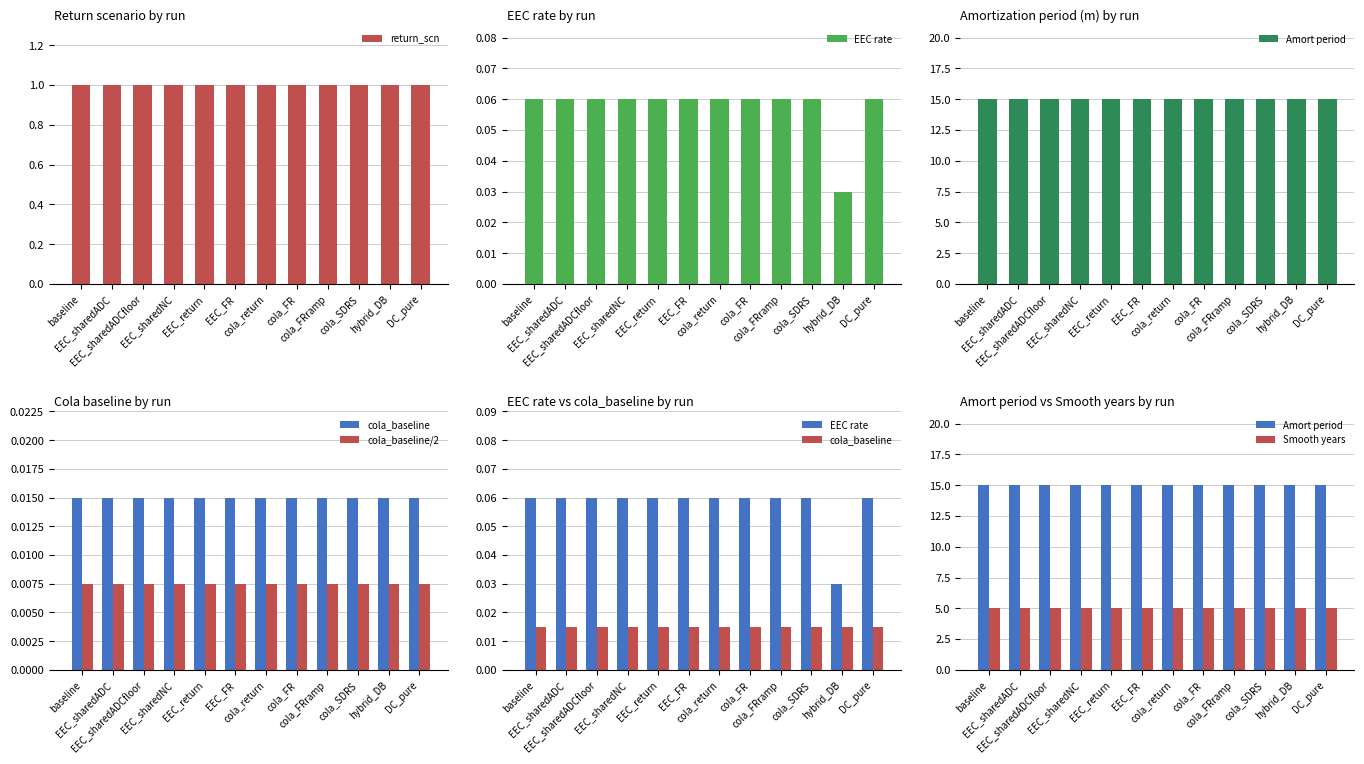

True or false: cola_baseline/2 has a value of 0.0 at DC_pure.

True